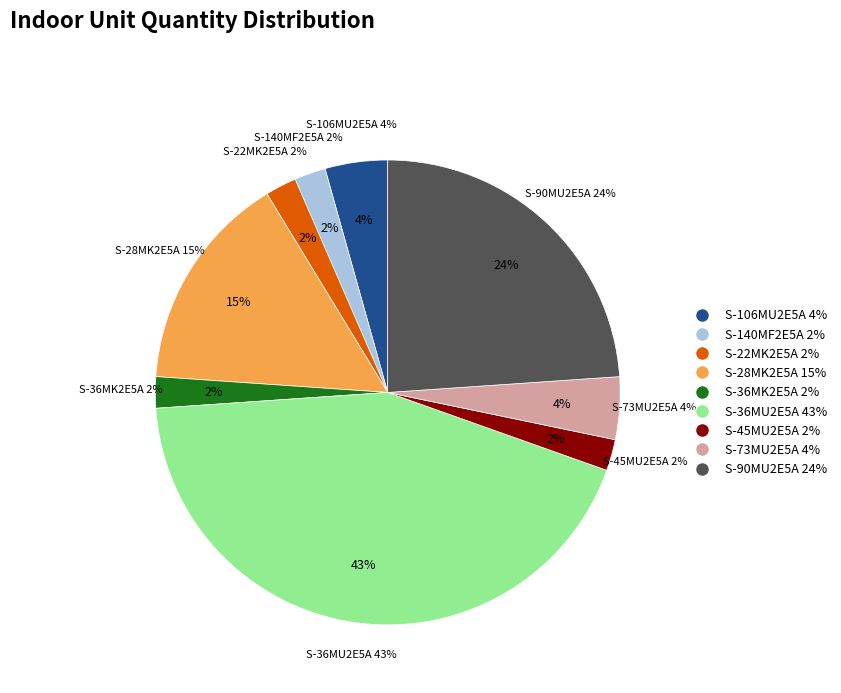

Which category has the smallest portion of the pie?

S-140MF2E5A